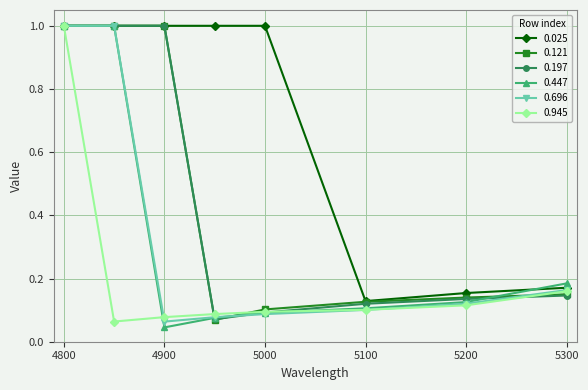

What is the maximum value for 0.025?

1.0